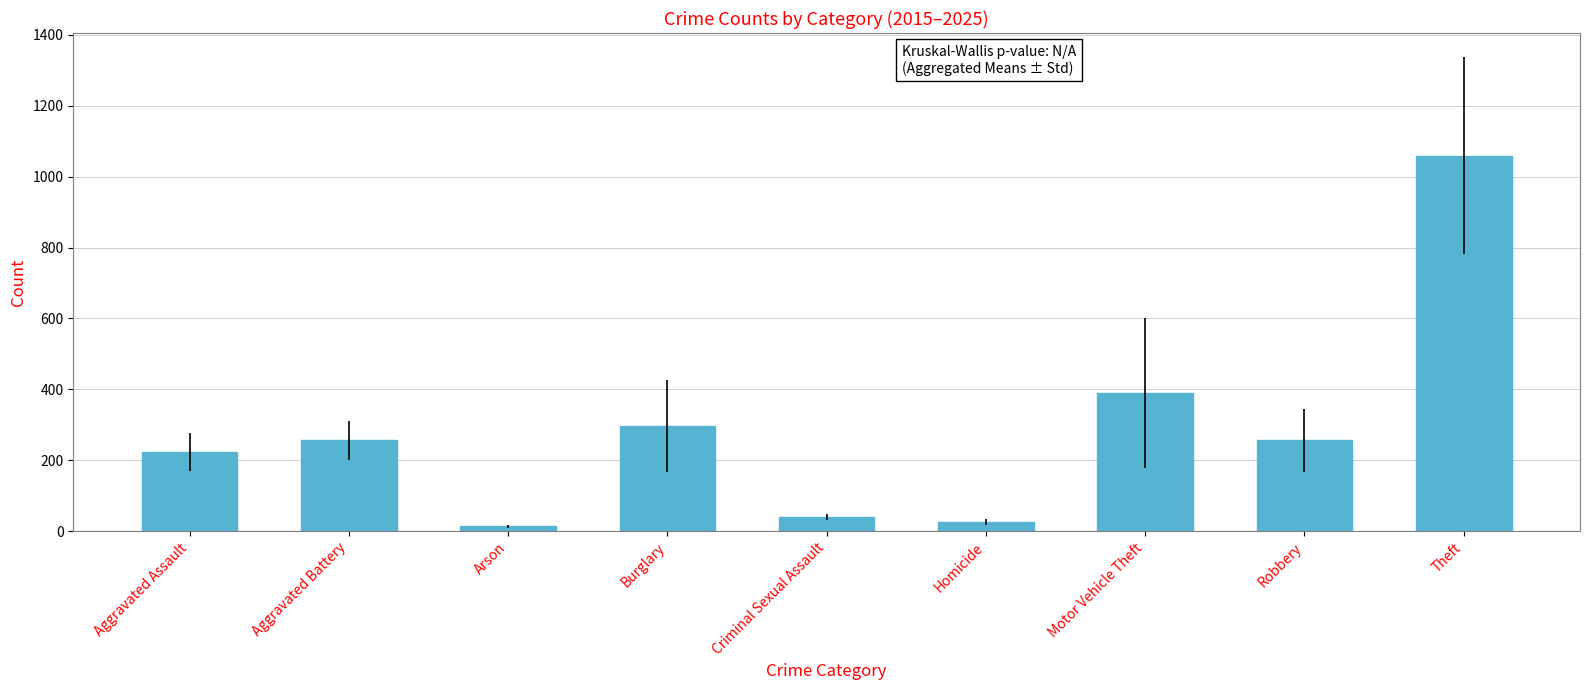

Does the chart contain any negative values?

No